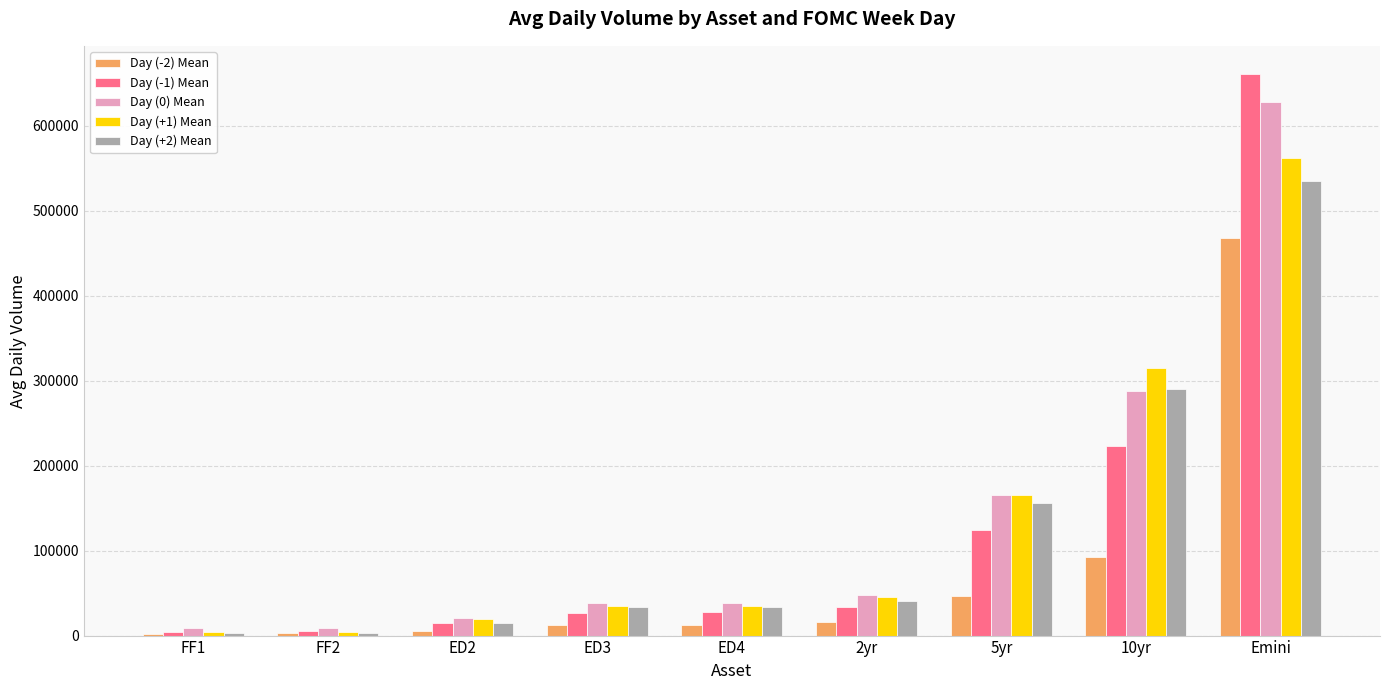

At which label does Day (-1) Mean first exceed 27301?

ED4